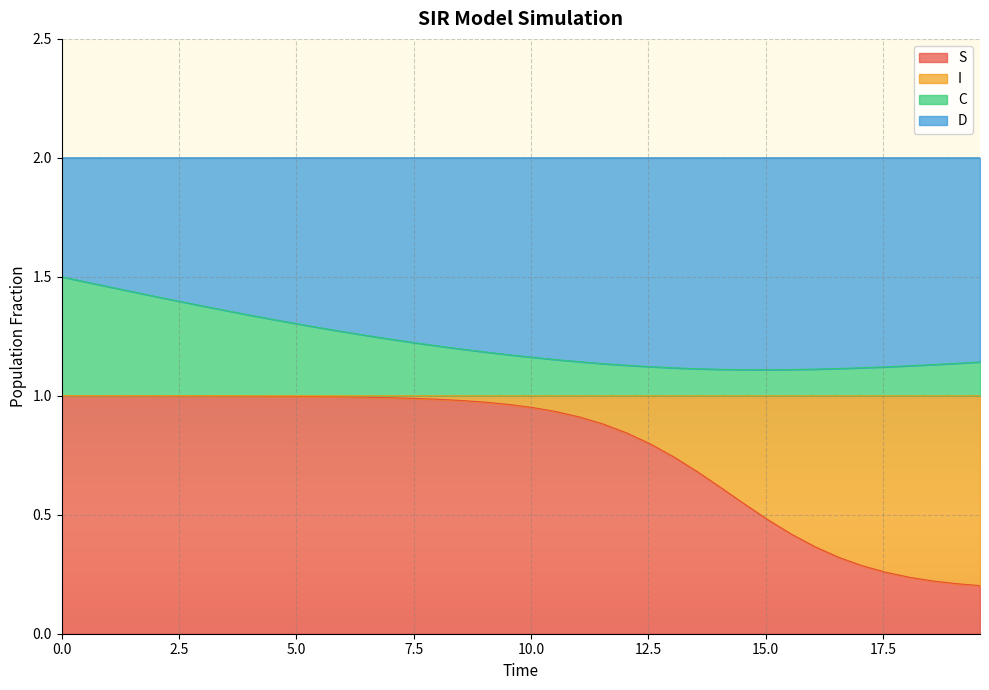

Is the value of C at 2.5 greater than the value of S at 22?

Yes